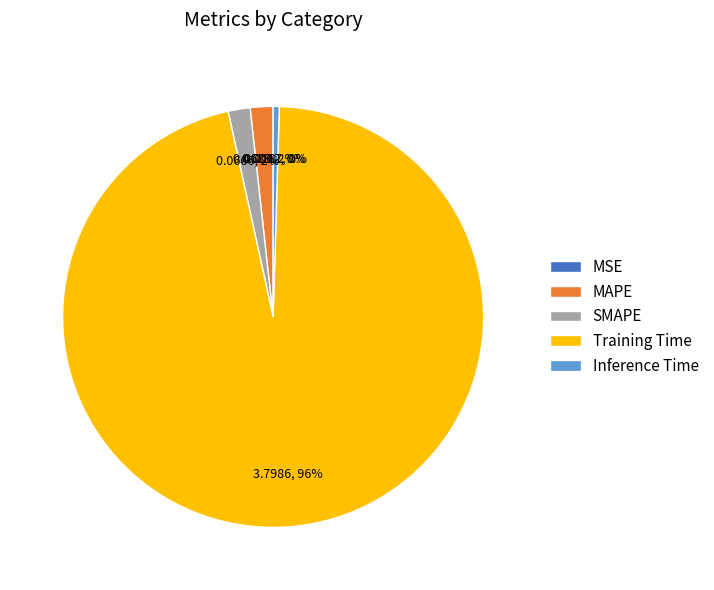

Does any single category account for the majority?

Yes